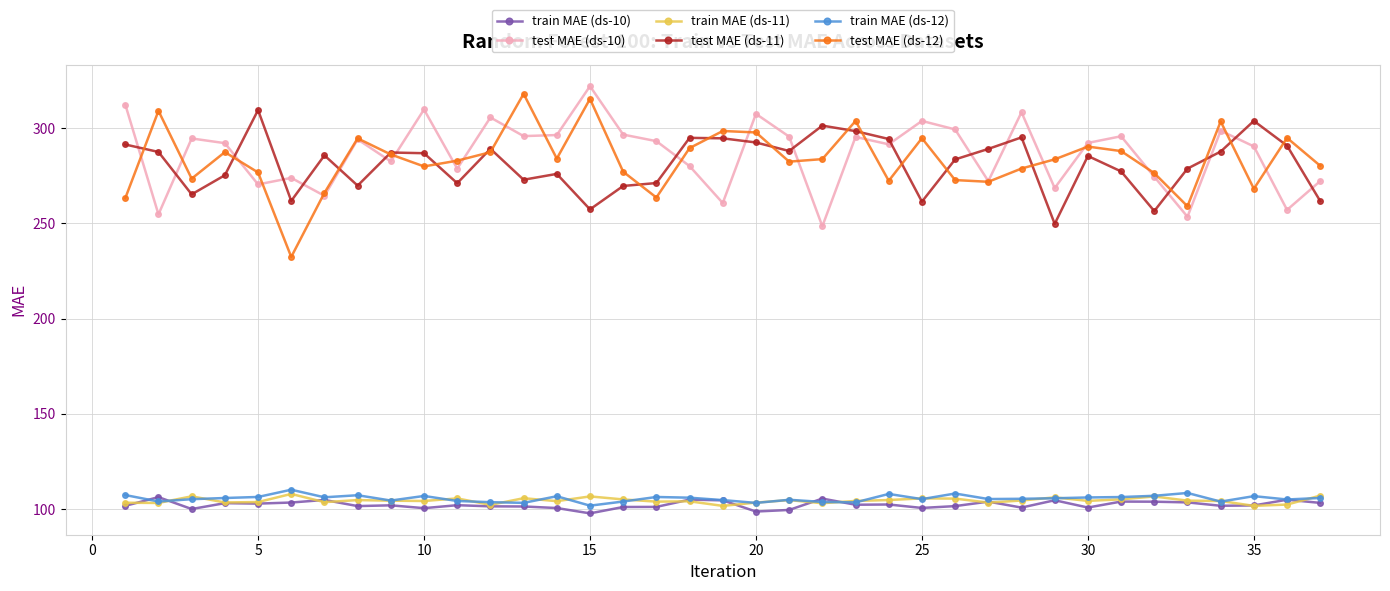

What is the maximum value shown in the chart?

321.9